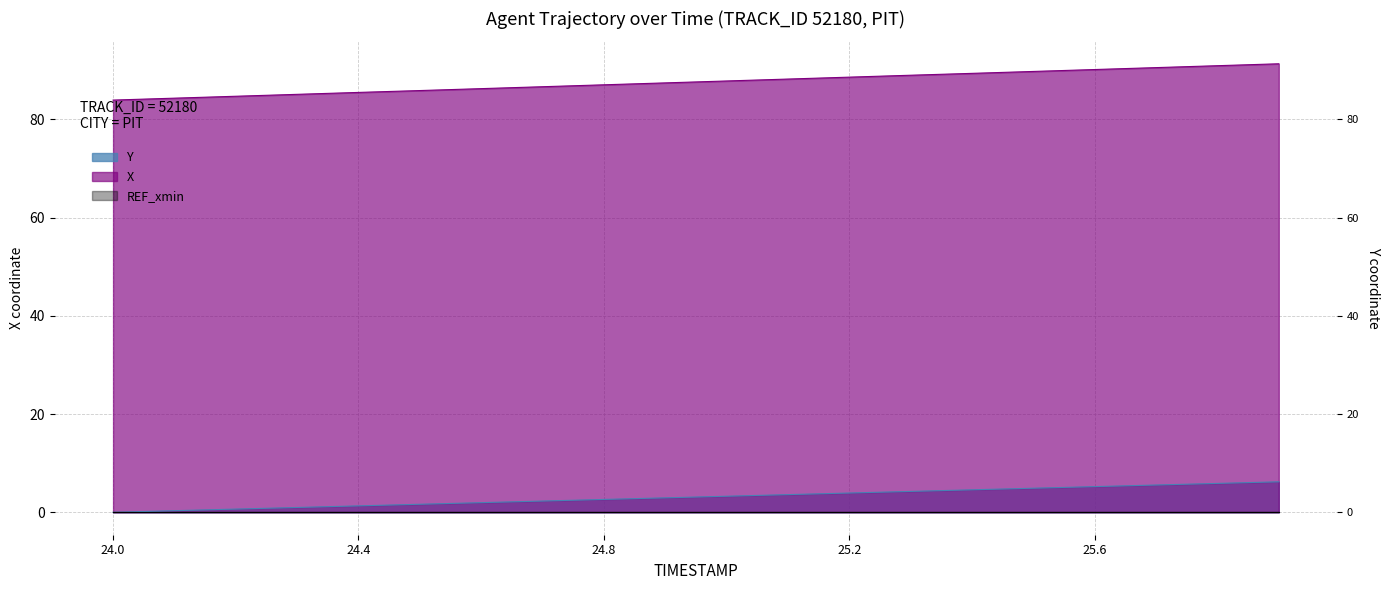

True or false: X and Y cross at least once.

False